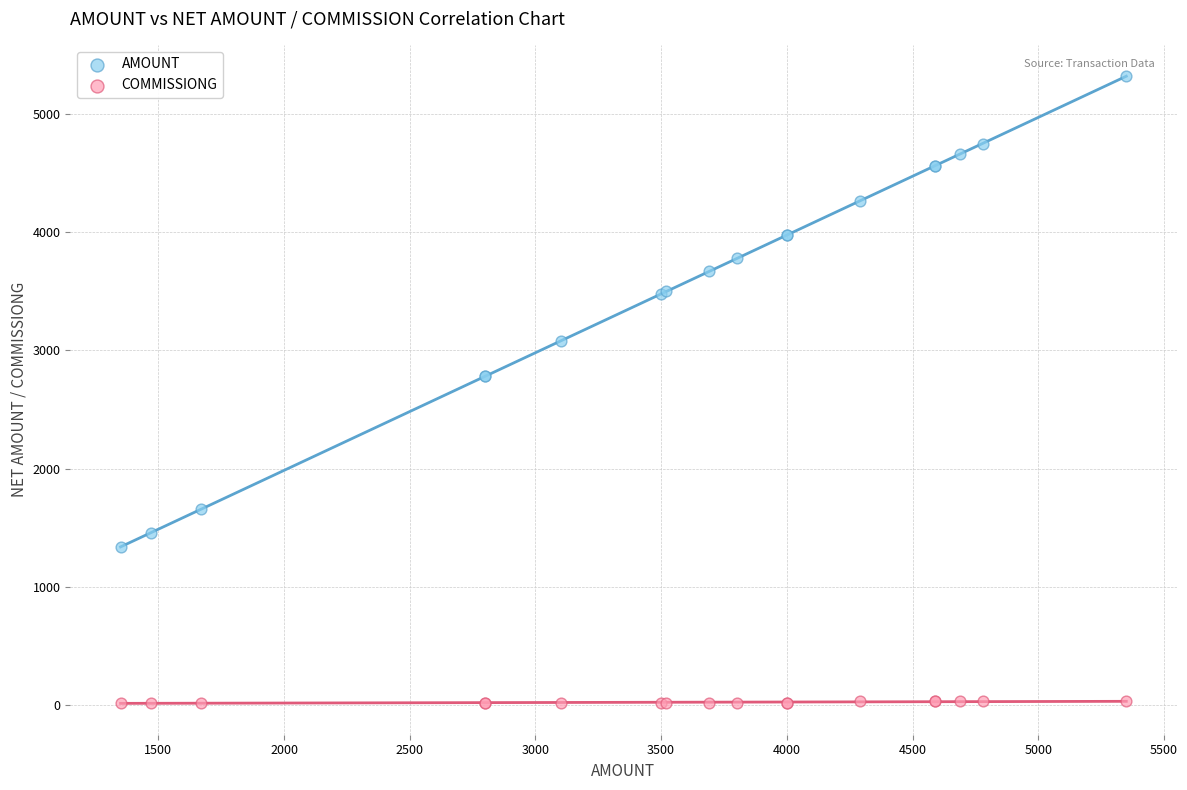

Which series contains the highest Y value?

AMOUNT